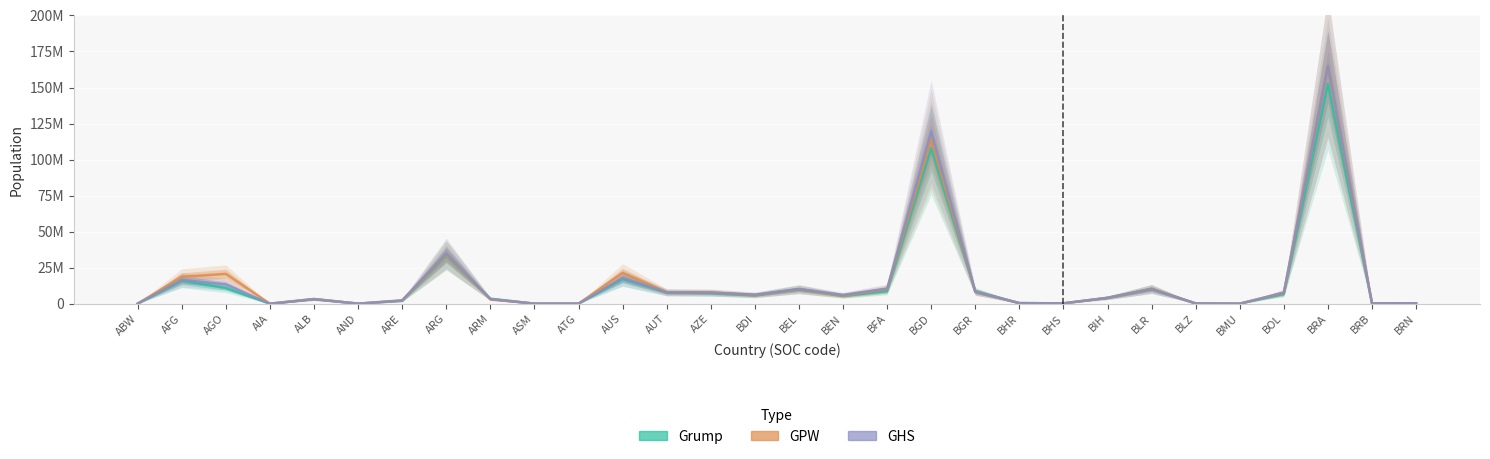

At which category is the sum across all series the highest?

BRA